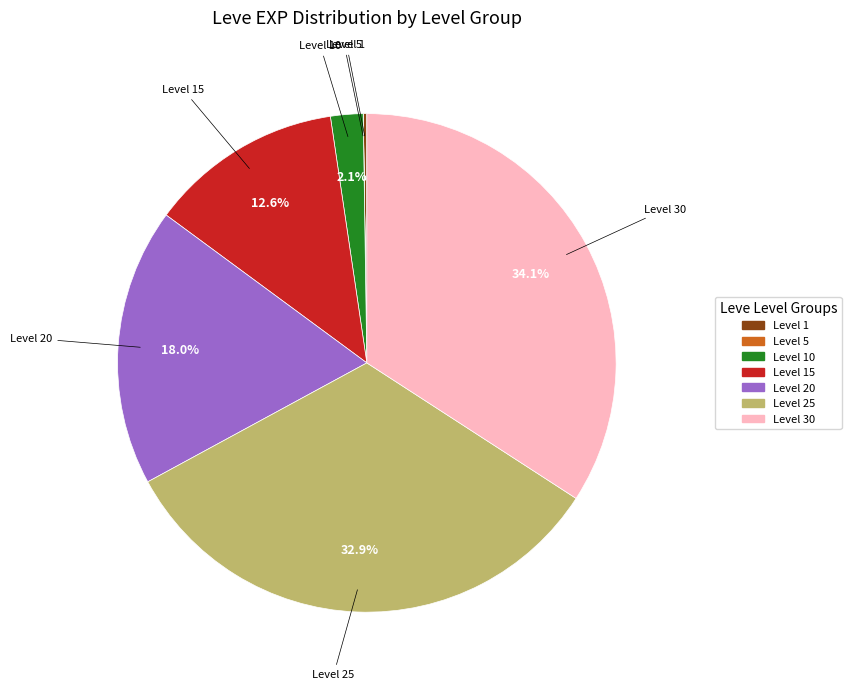

To the nearest percent, what is the average slice percentage?

14%